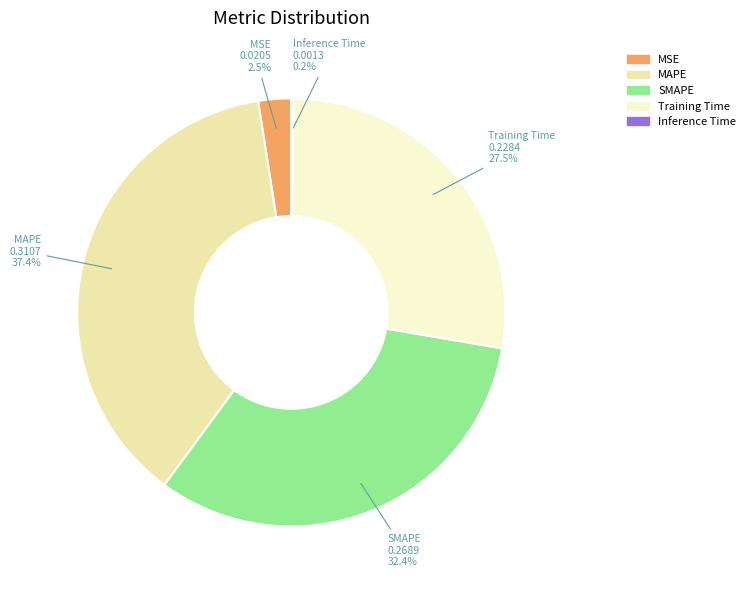

To the nearest percent, what percentage of the pie is SMAPE?

32%